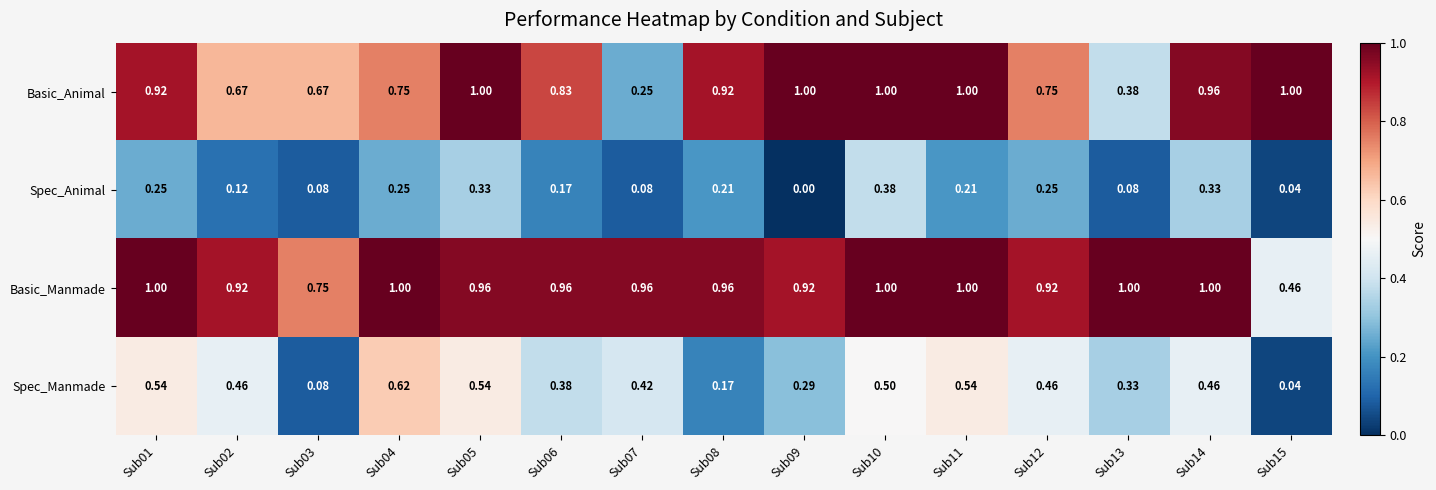

Between Sub09 and Sub15, which series saw the biggest shift?

Basic_Manmade